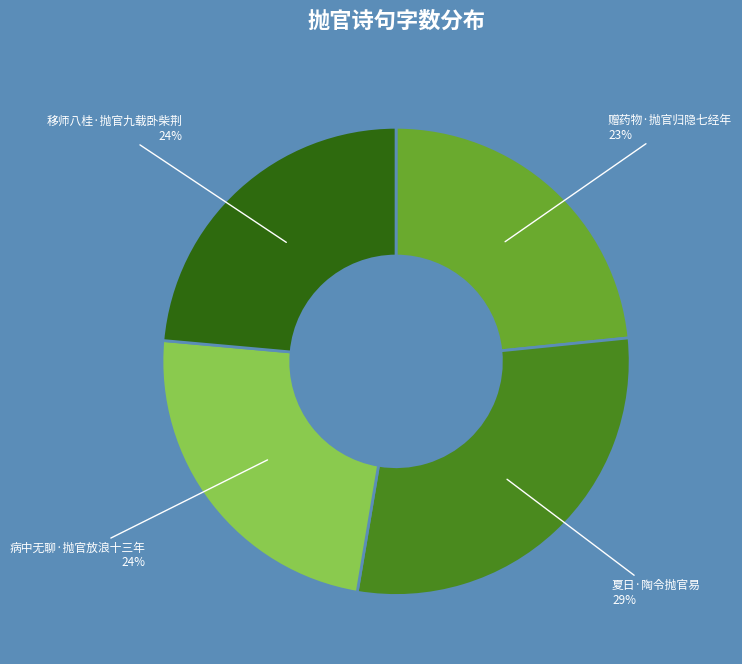

Is the sum of 夏日·陶令抛官易 and 赠药物·抛官归隐七经年 greater than half?

Yes